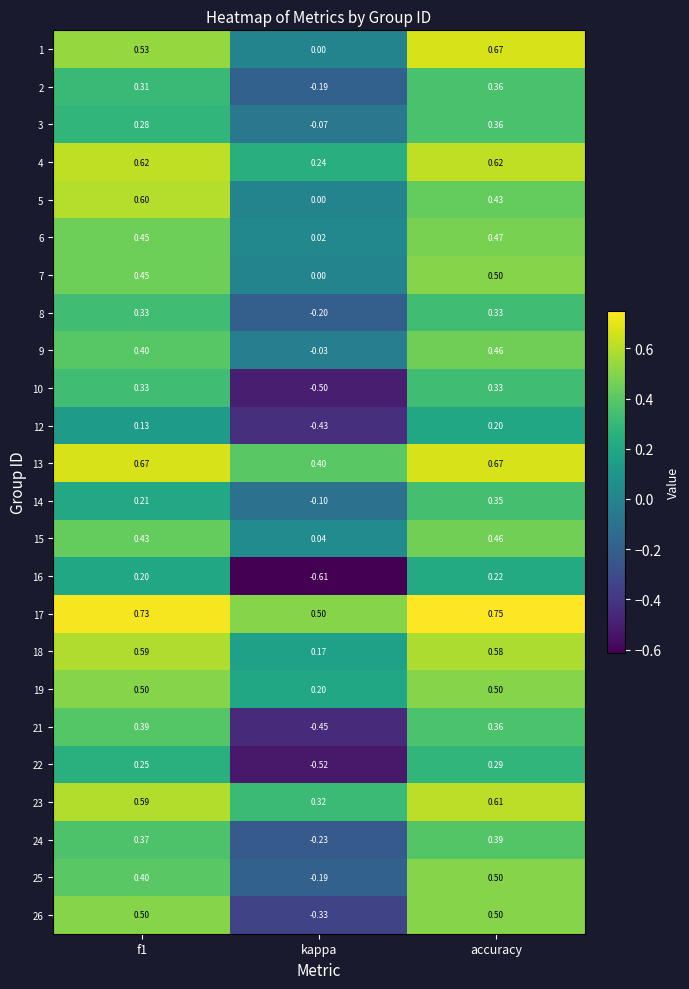

At which category is the sum across all series the highest?

accuracy